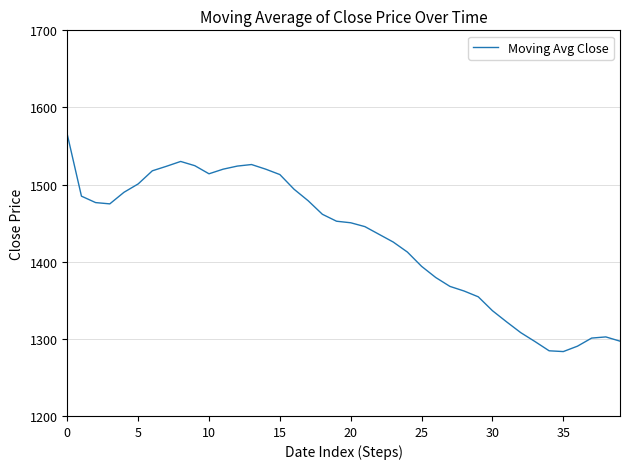

What is the maximum value shown in the chart?

1565.0